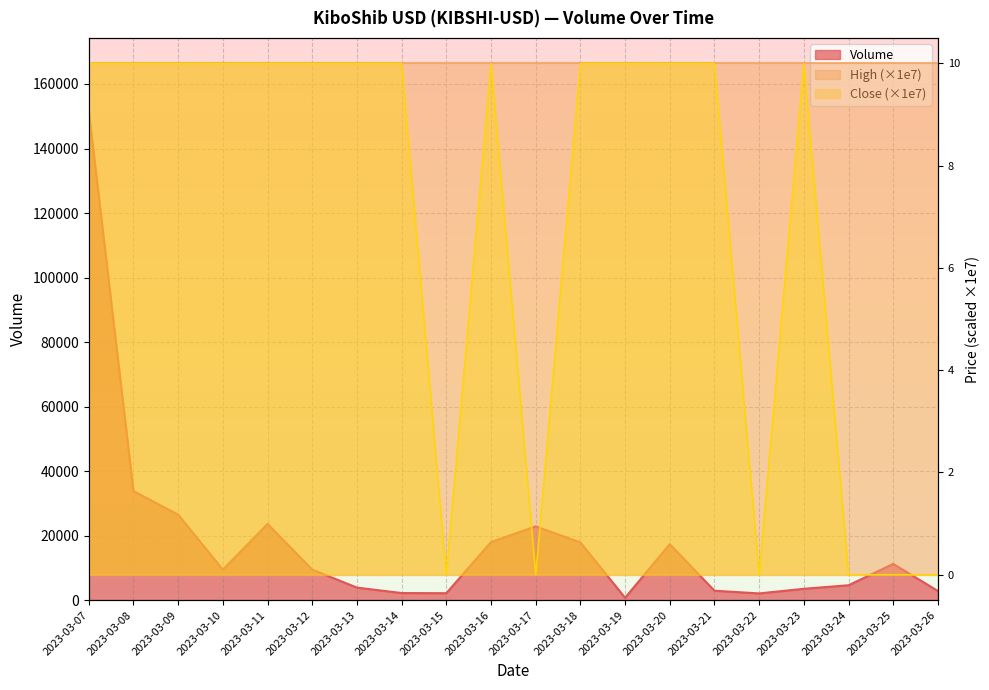

What is the highest value of the Close series?

10